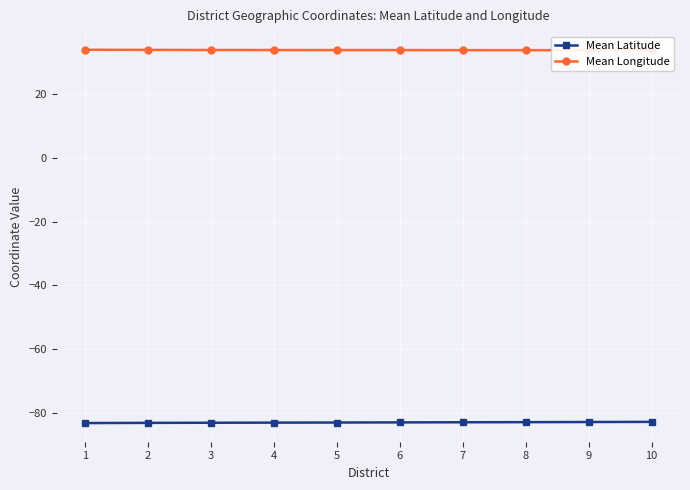

What is the difference between the Mean Latitude values at 10 and 7?

0.1